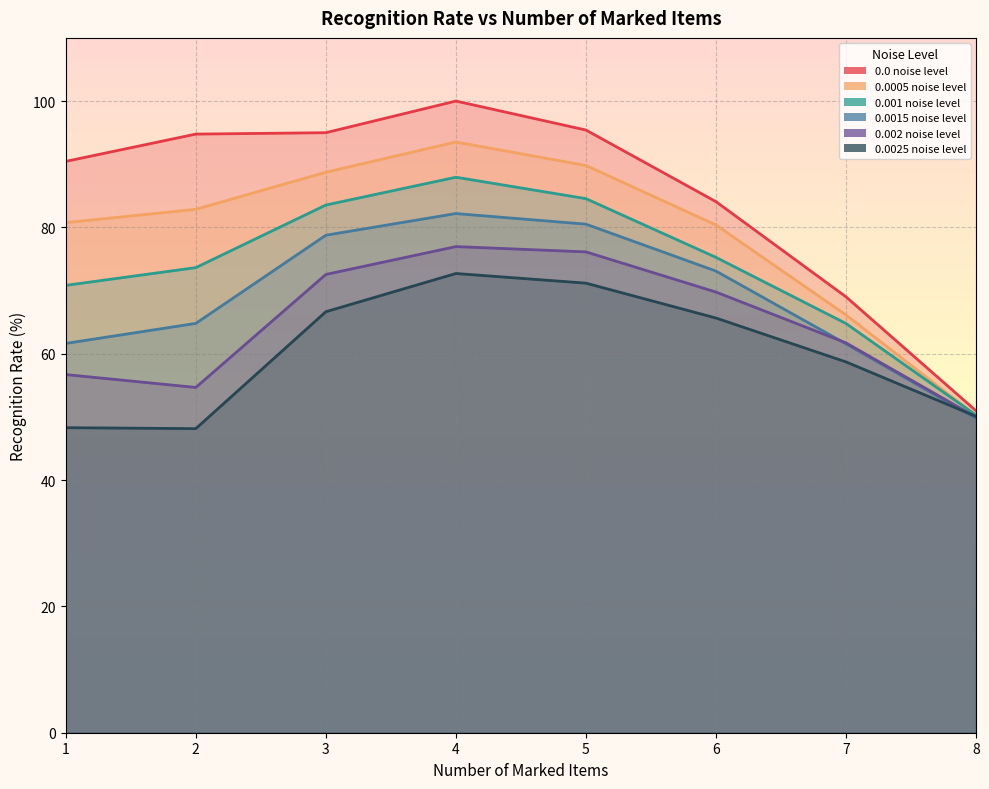

Between 1 and 5, which is larger?

5